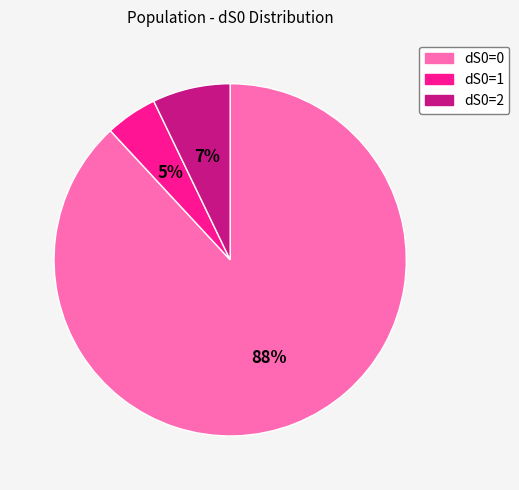

To the nearest percent, what is the difference between the dS0=0 and dS0=2 slice percentages?

81%